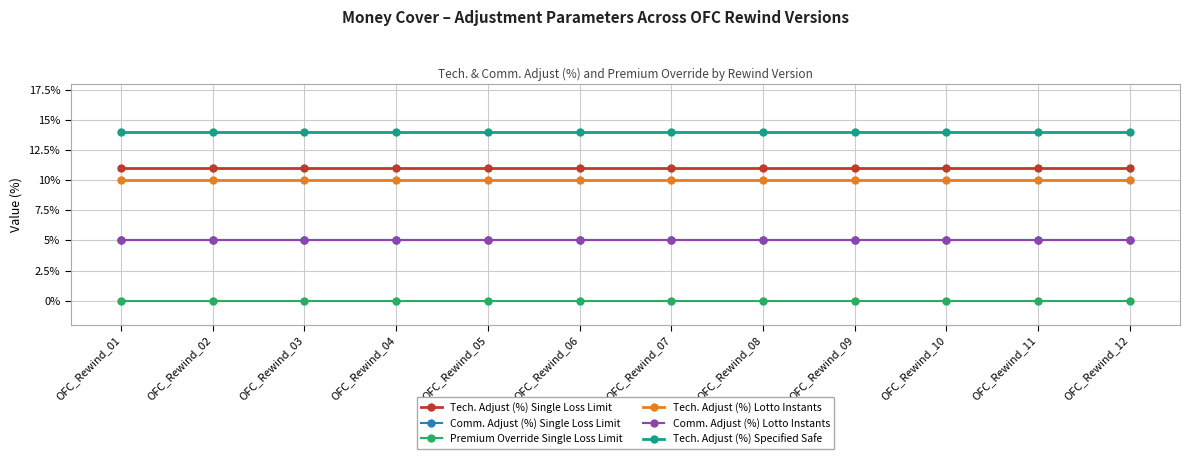

True or false: Tech. Adjust (%) Specified Safe and Comm. Adjust (%) Lotto Instants intersect in this chart.

False